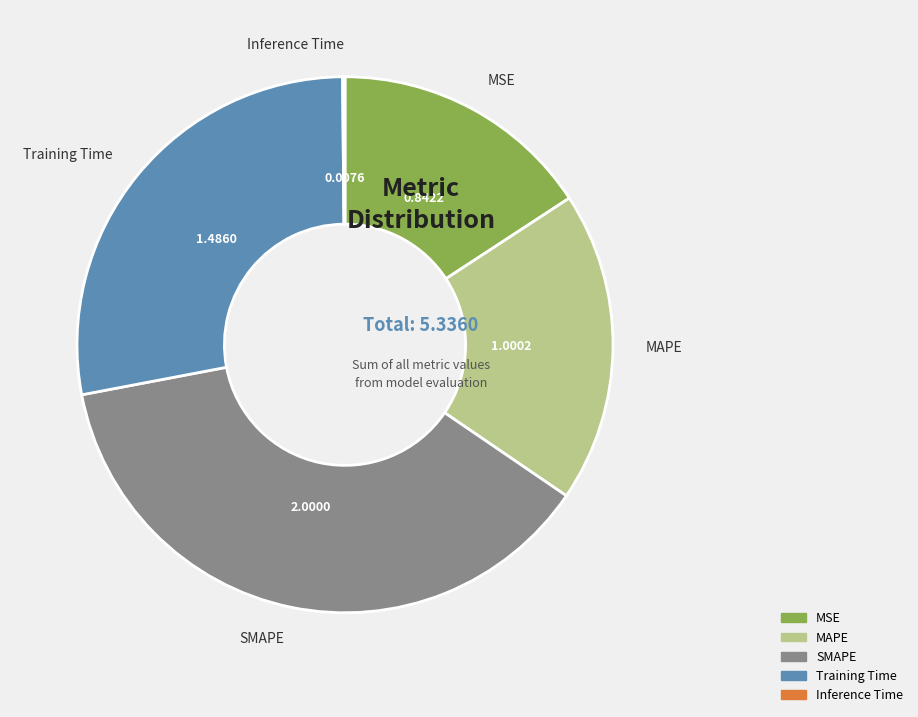

Combined, do Training Time and MAPE account for over 50%?

No